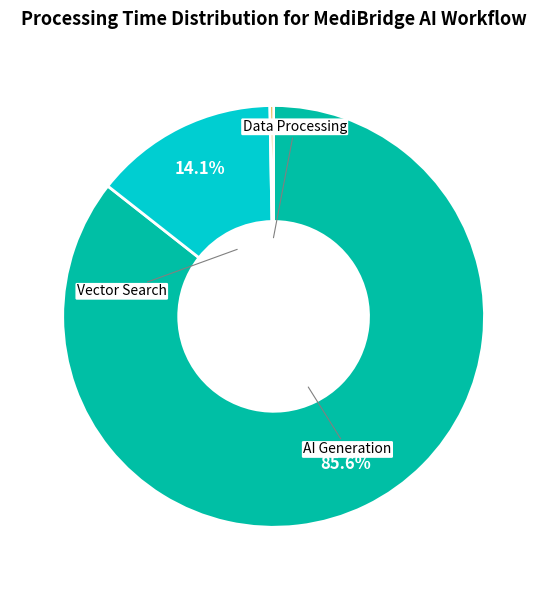

Does any single category account for the majority?

Yes